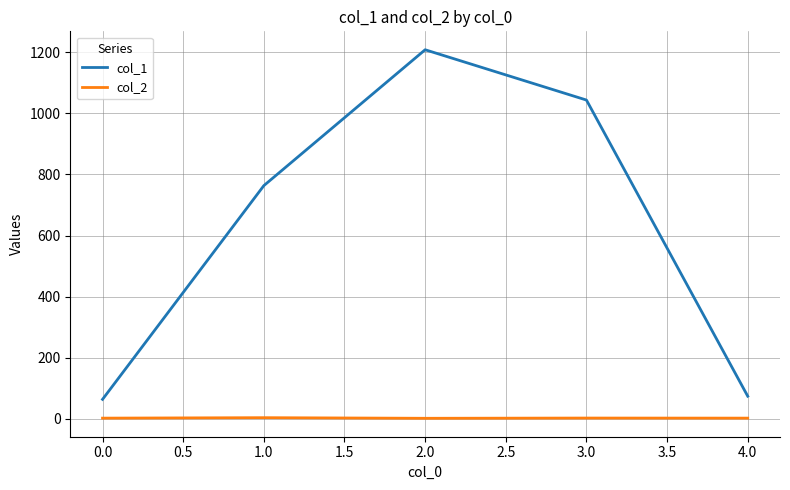

The value of col_1 at 1.0 is 763.4. True or false?

True